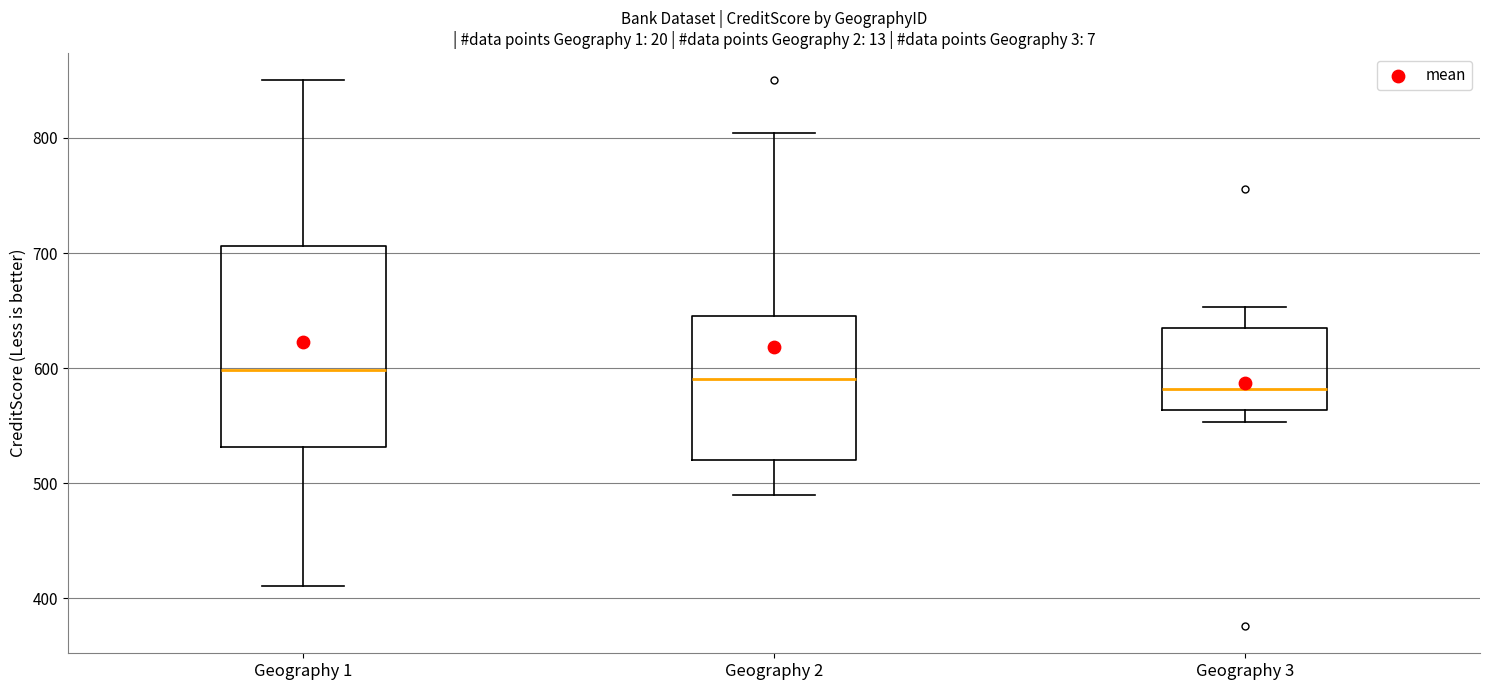

Reading left to right, transcribe this box plot: for each box, give where its median line is, the range the box spans, and where its two whiskers end, as read against the y-axis. The values are not printed on the chart, so give them approximately, as read against the axis.

Geography 1: median 600, box 530 to 710, whiskers 410 to 850
Geography 2: median 590, box 520 to 650, whiskers 490 to 800
Geography 3: median 580, box 560 to 630, whiskers 550 to 650